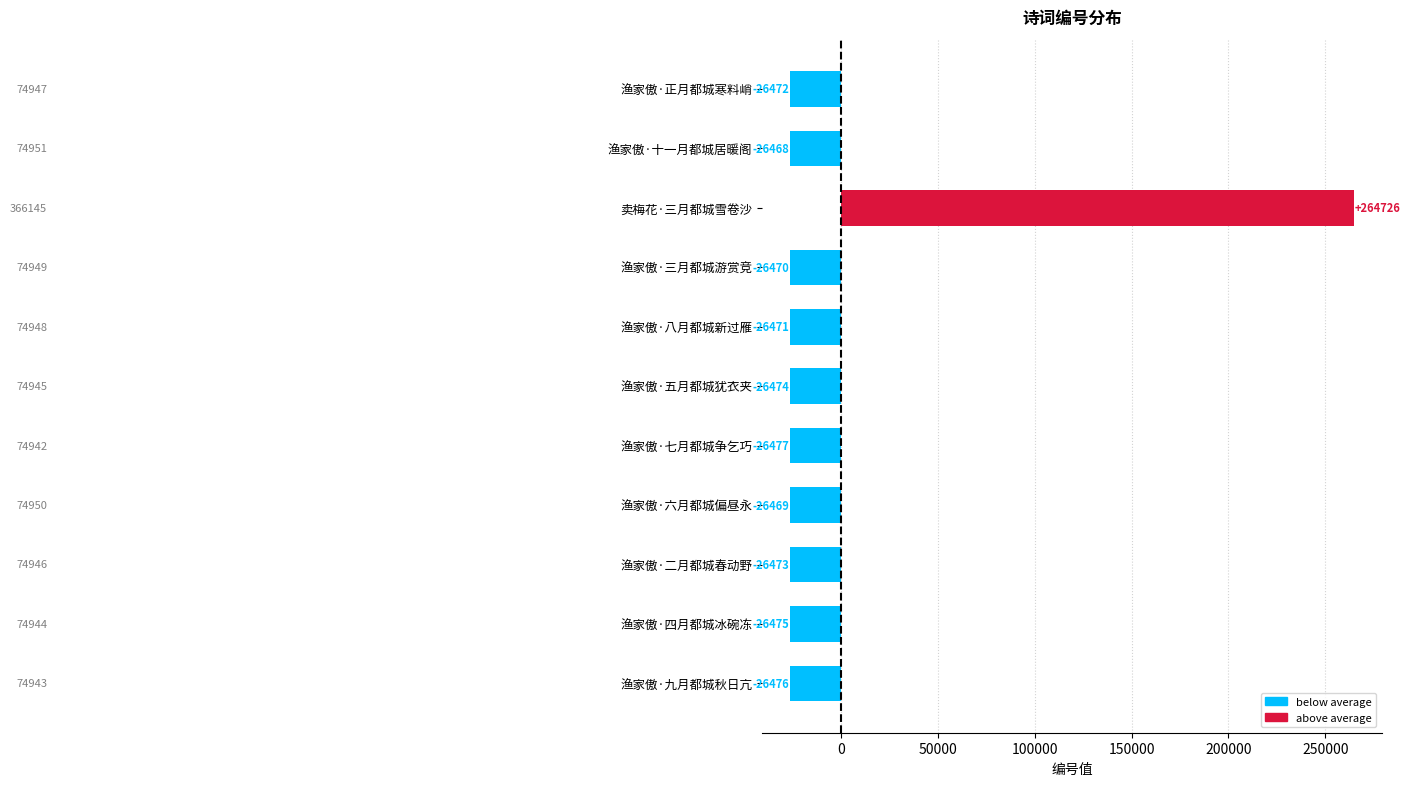

What is the maximum value shown in the chart?

264725.9